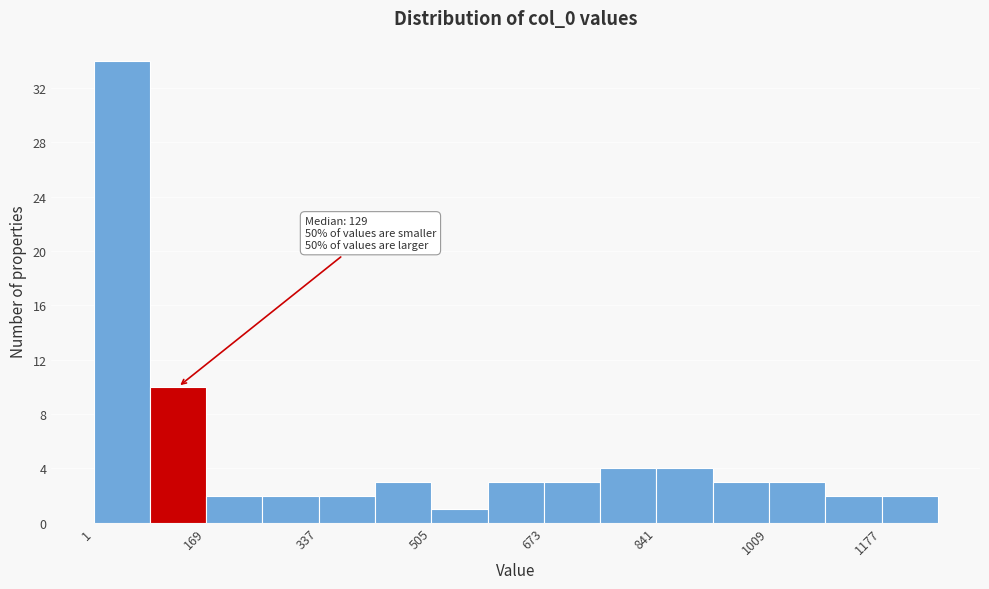

Which range on the x-axis has the tallest bar?

0 to 80